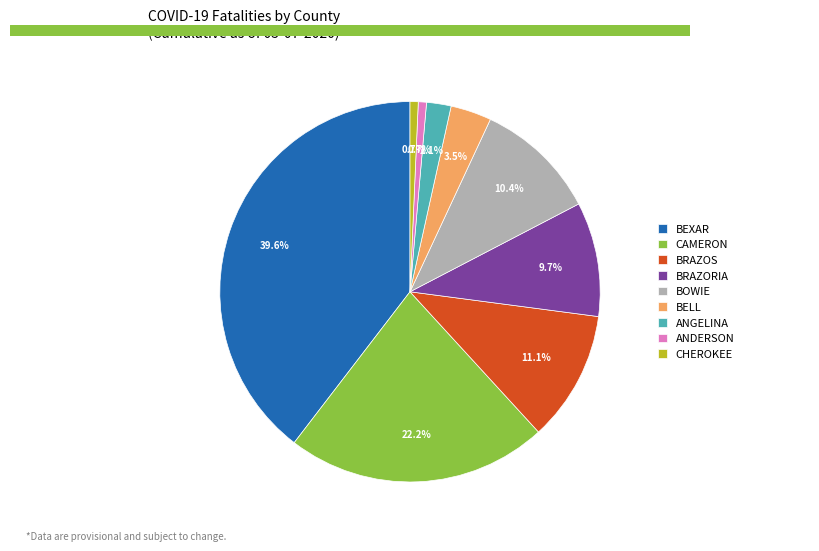

Combined, what portion of the pie is BRAZORIA and BEXAR?

49.3%